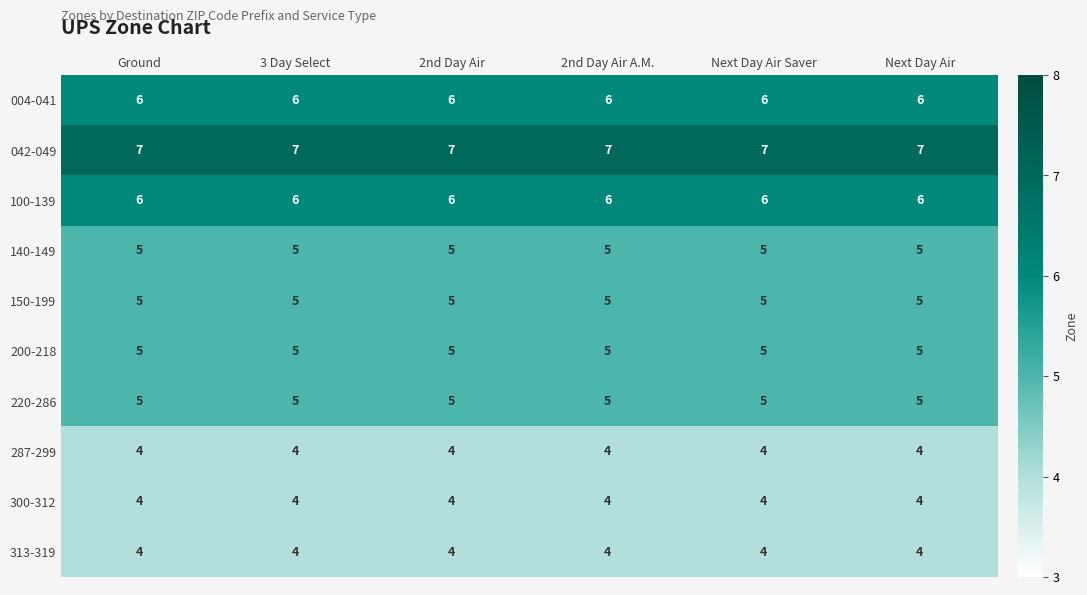

The value of 220-286 at Next Day Air Saver is 5. True or false?

True